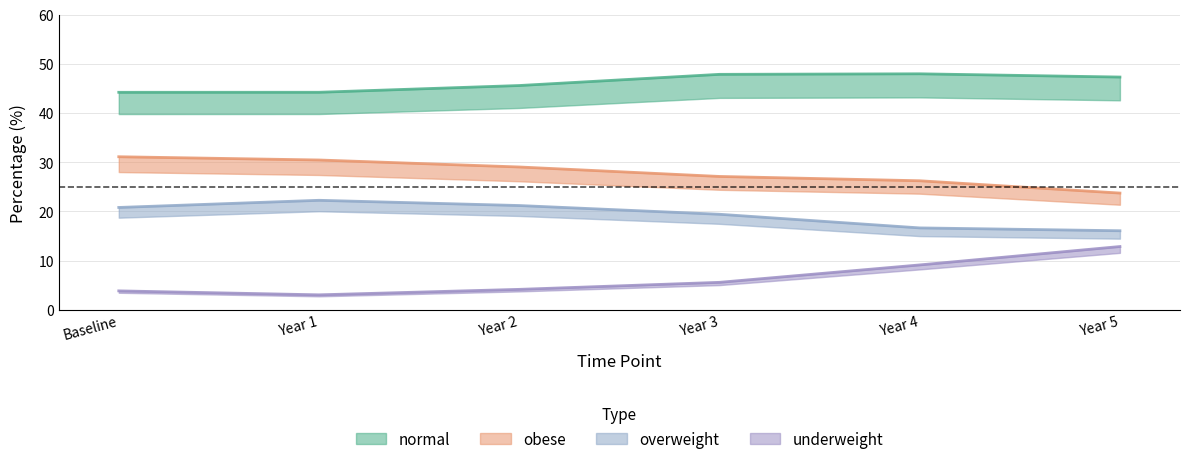

What is the spread (max minus min) of values at Year 1?

41.2